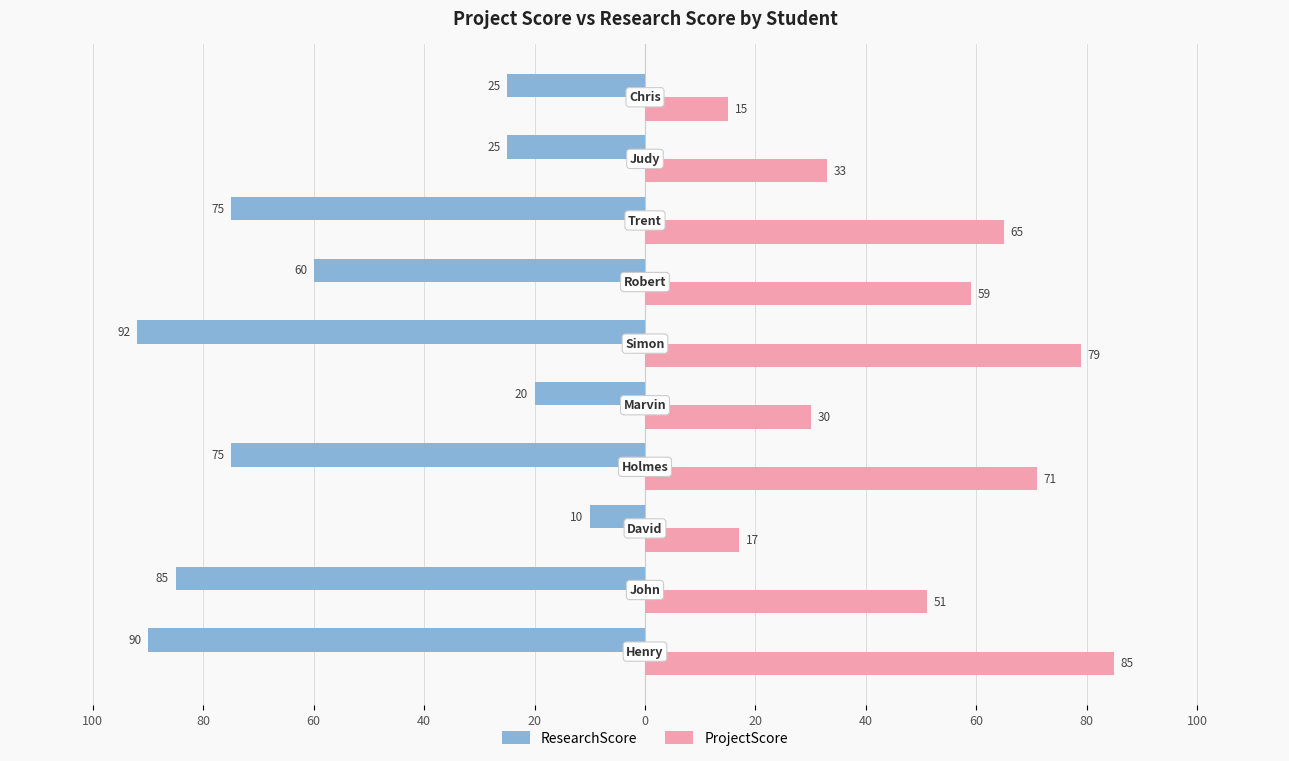

What are all the series names shown in the legend?

ResearchScore, ProjectScore